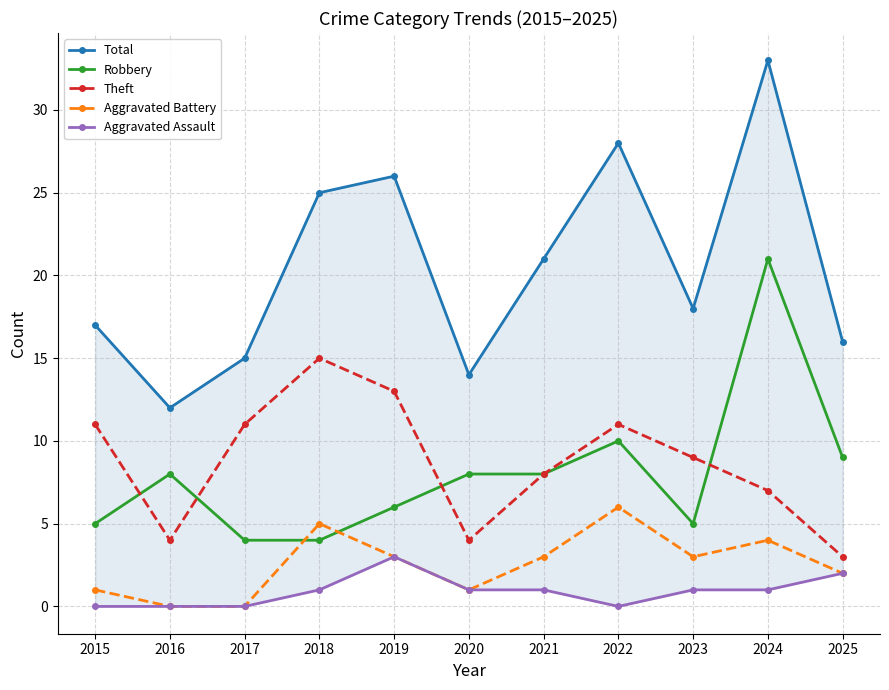

True or false: Aggravated Assault and Robbery intersect in this chart.

False